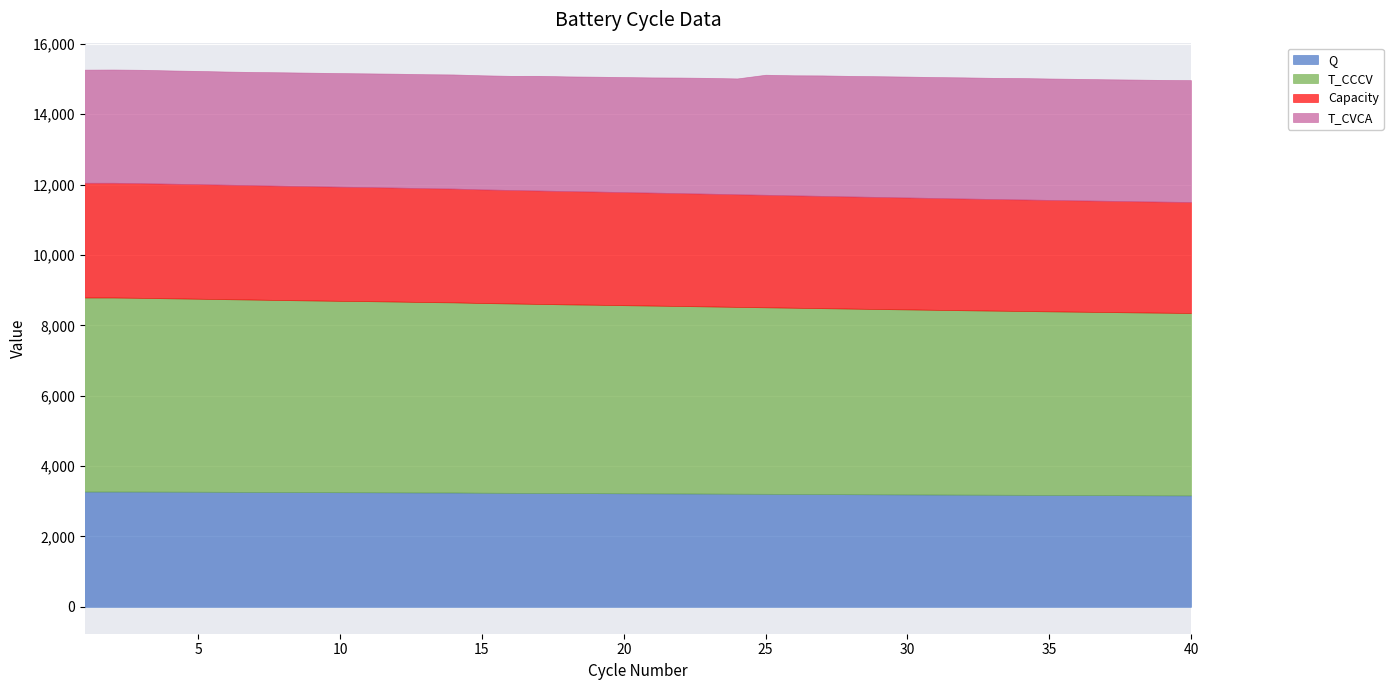

Reading left to right, extract all data points from this chart.

Q: 3276.0	3276.0	3275.4	3273.4	3271.3	3268.4	3265.9	3263.1	3260.7	3258.1	3256.4	3253.8	3250.3	3249.5	3243.2	3239.9	3237.1	3233.5	3231.0	3227.6	3225.0	3221.7	3218.3	3214.7	3211.8	3208.2	3205.1	3201.6	3198.3	3195.2	3191.7	3188.8	3185.8	3183.0	3180.1	3177.5	3175.2	3172.2	3169.3	3167.0
T_CCCV: 5513.9	5513.9	5504.5	5493.6	5484.2	5473.9	5464.7	5454.3	5445.7	5436.8	5429.9	5420.9	5410.6	5402.4	5390.6	5381.2	5370.9	5361.1	5354.0	5344.2	5335.5	5327.1	5318.1	5308.9	5299.9	5291.3	5282.0	5273.3	5264.7	5256.5	5248.3	5239.5	5232.1	5224.7	5216.9	5209.8	5202.4	5195.5	5189.4	5182.9
Capacity: 3259.8	3259.8	3258.4	3257.0	3255.1	3252.8	3249.6	3247.6	3245.4	3243.7	3241.1	3237.8	3235.5	3233.2	3227.8	3224.3	3221.7	3218.9	3215.5	3212.6	3210.1	3206.4	3203.2	3199.7	3196.5	3192.9	3189.9	3186.4	3183.5	3180.2	3177.0	3174.2	3171.2	3168.7	3165.8	3163.0	3160.9	3157.9	3155.2	3153.2
T_CVCA: 3214.0	3217.5	3221.0	3217.5	3216.5	3214.6	3216.5	3223.2	3225.7	3227.4	3230.3	3236.1	3238.1	3242.2	3242.2	3242.2	3258.4	3258.7	3263.5	3268.7	3272.5	3284.0	3290.1	3290.8	3410.8	3411.1	3422.9	3424.9	3430.4	3434.8	3435.8	3441.6	3441.7	3449.1	3449.8	3451.8	3452.0	3456.6	3457.7	3462.7